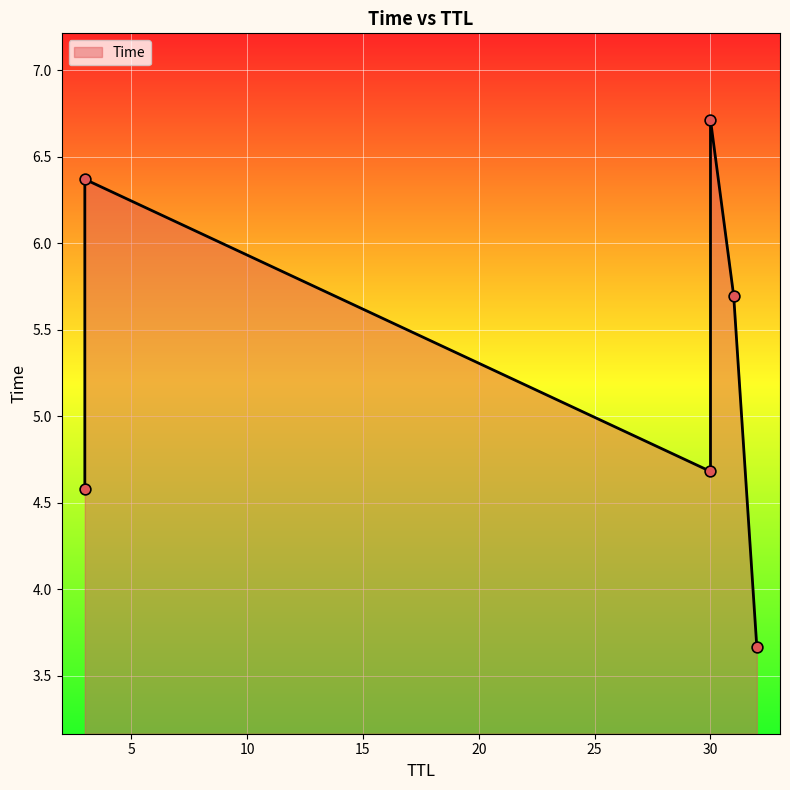

Approximately how many times larger is the value at 30 compared to 3?

1.5